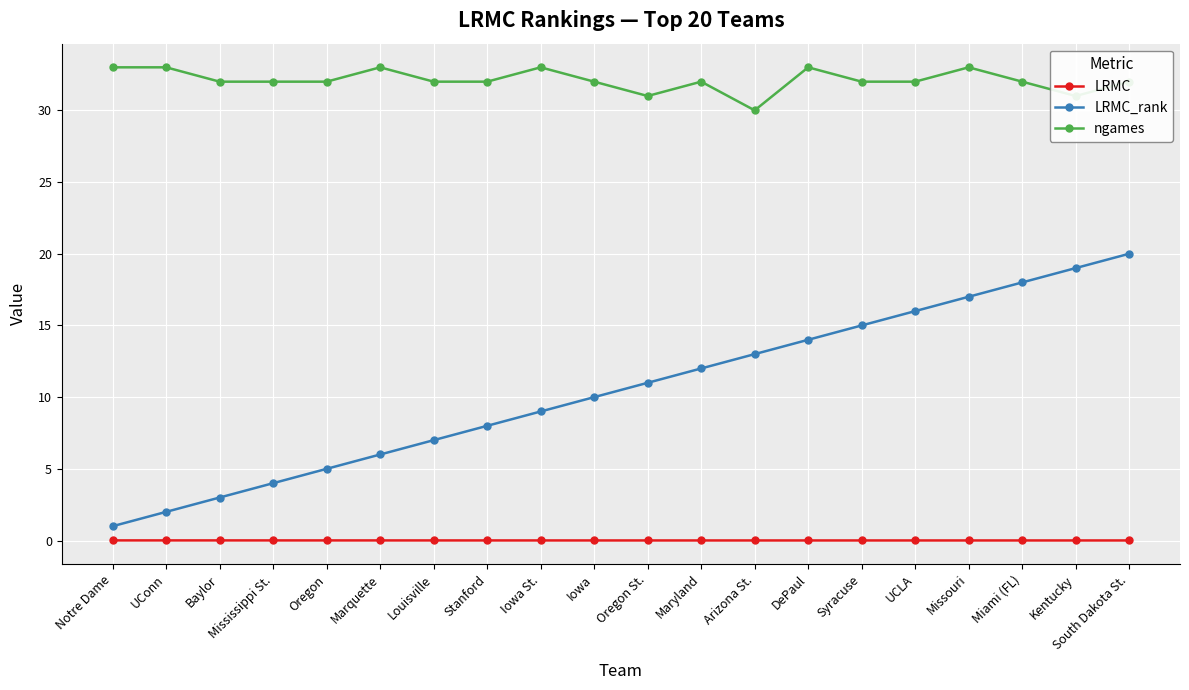

What is the greatest value displayed?

33.0